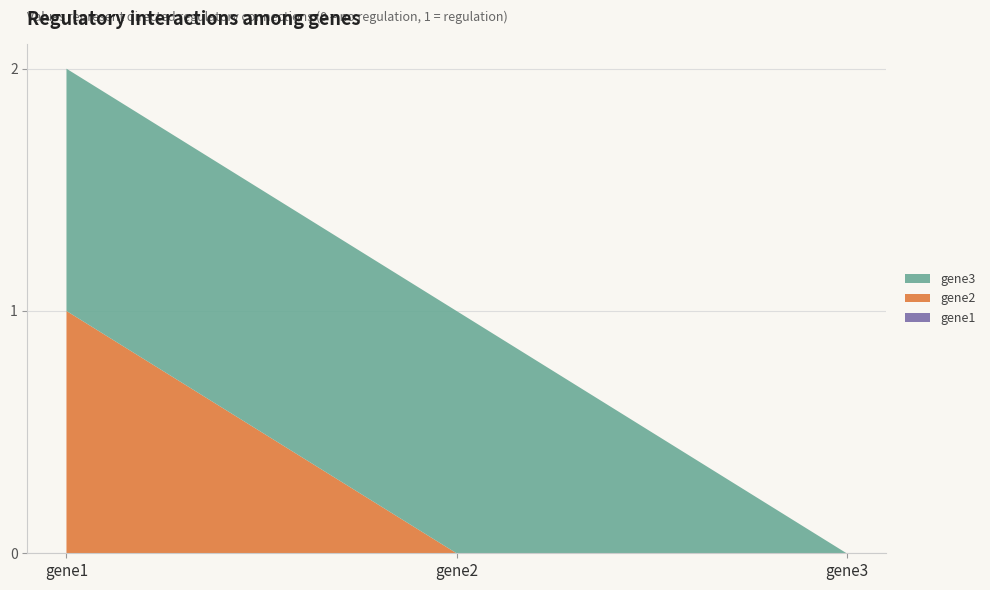

Reading left to right, what are all the values shown in this chart?

gene1: gene1=0	gene2=0	gene3=0
gene2: gene1=1	gene2=0	gene3=0
gene3: gene1=1	gene2=1	gene3=0